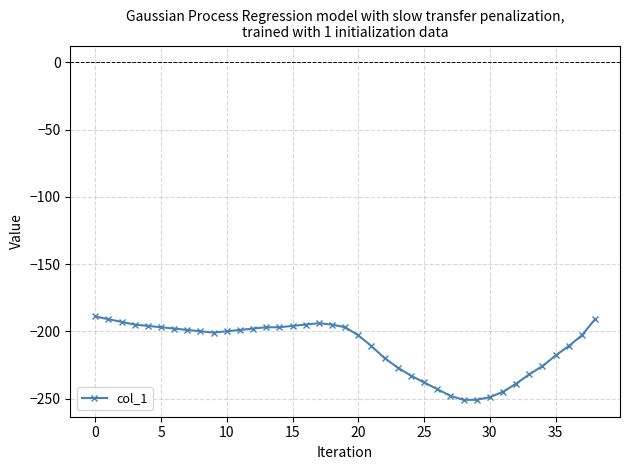

What is the minimum value shown in the chart?

-251